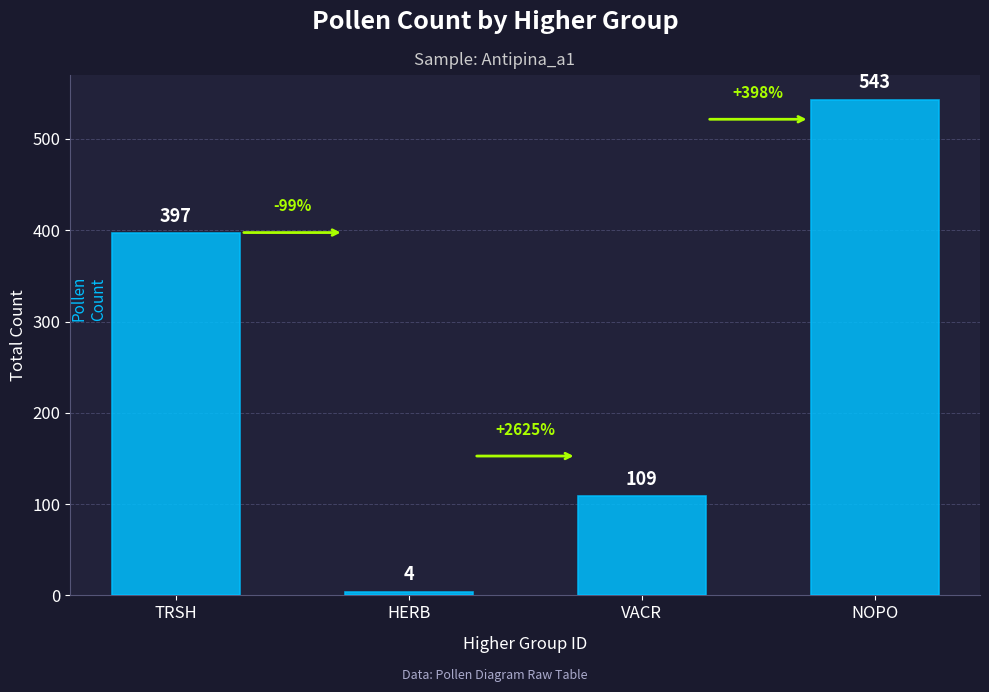

What position from the right is HERB?

3